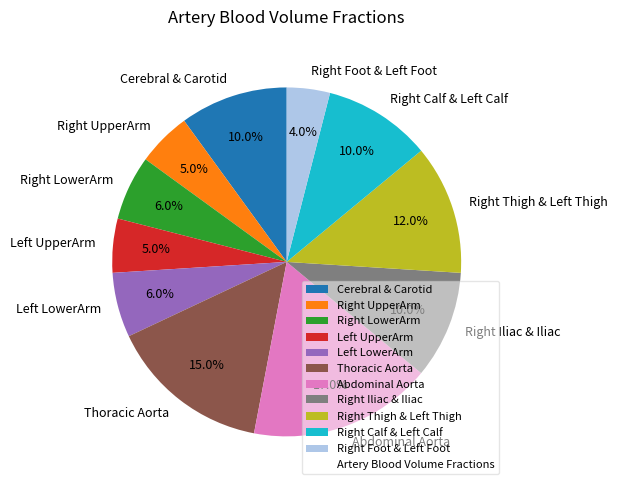

Which slice is the smallest?

Right Foot & Left Foot